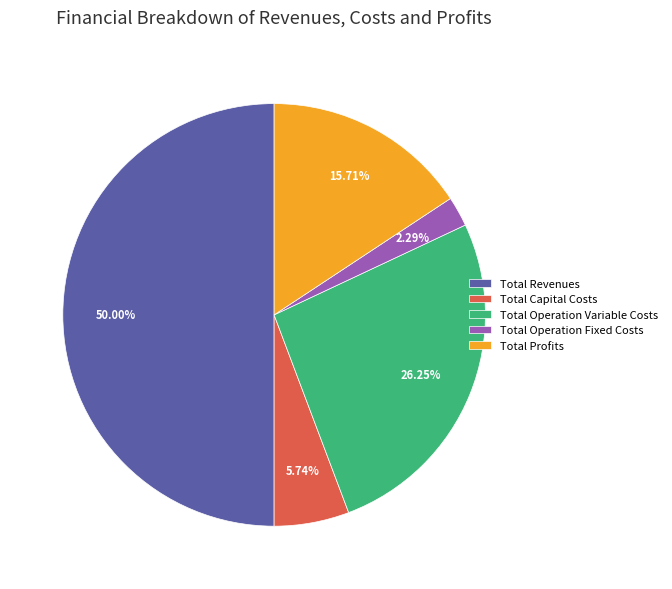

Rank the categories by value from highest to lowest.

Total Revenues, Total Operation Variable Costs, Total Profits, Total Capital Costs, Total Operation Fixed Costs